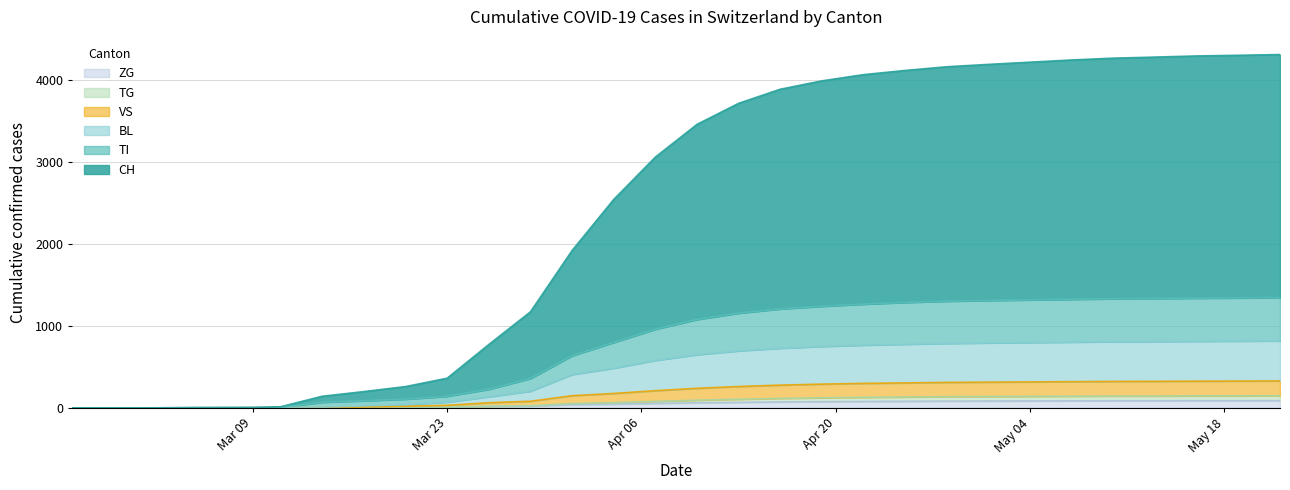

Count the number of data series in this chart.

6